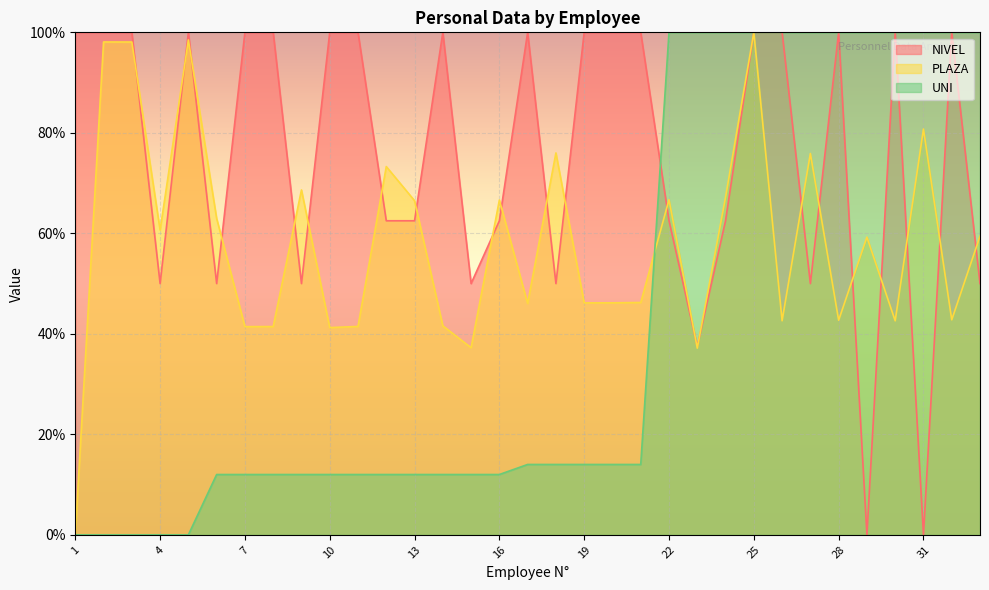

At which label does PLAZA reach its peak?

25